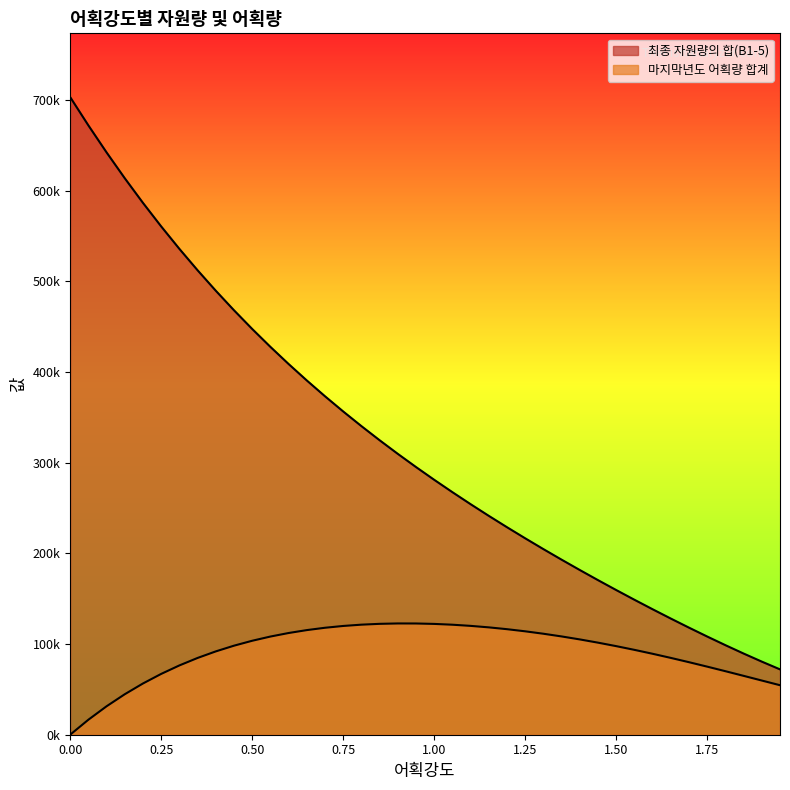

What is the average value of the 마지막년도 어획량 합계 series?

91047.4